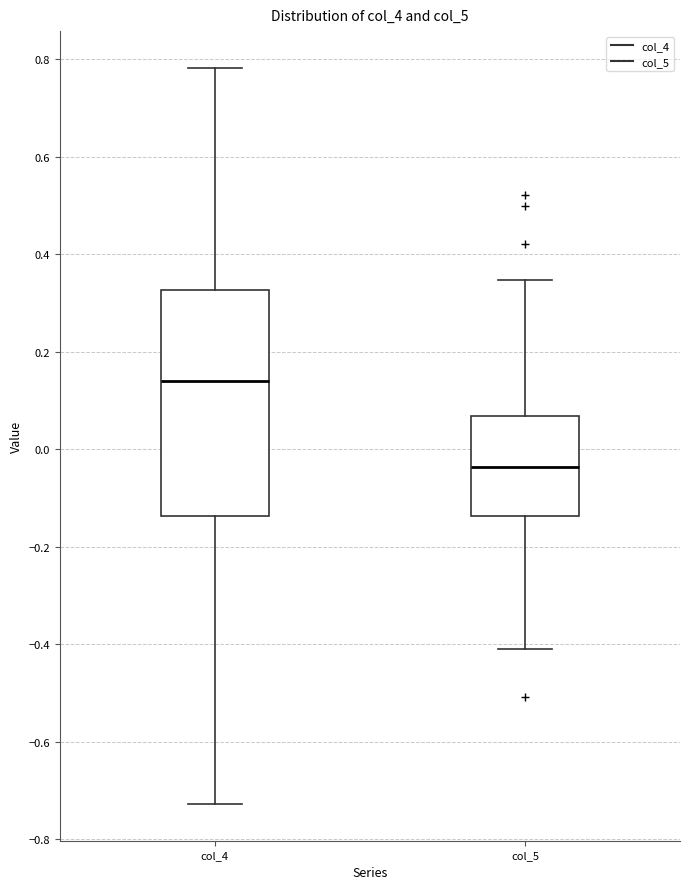

Reading left to right, read every box against the y-axis: the position of its median line, the range the box covers, and the ends of its whiskers. The values are not printed on the chart, so give them approximately, as read against the axis.

col_4: median 0.14, box -0.14 to 0.32, whiskers -0.72 to 0.78
col_5: median -0.04, box -0.14 to 0.06, whiskers -0.42 to 0.34